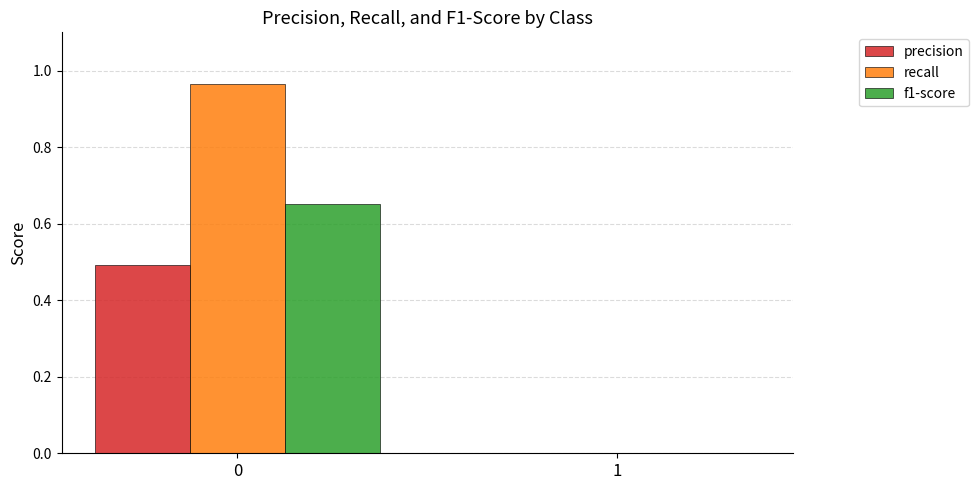

Count the precision values in the range 0 to 1.

2